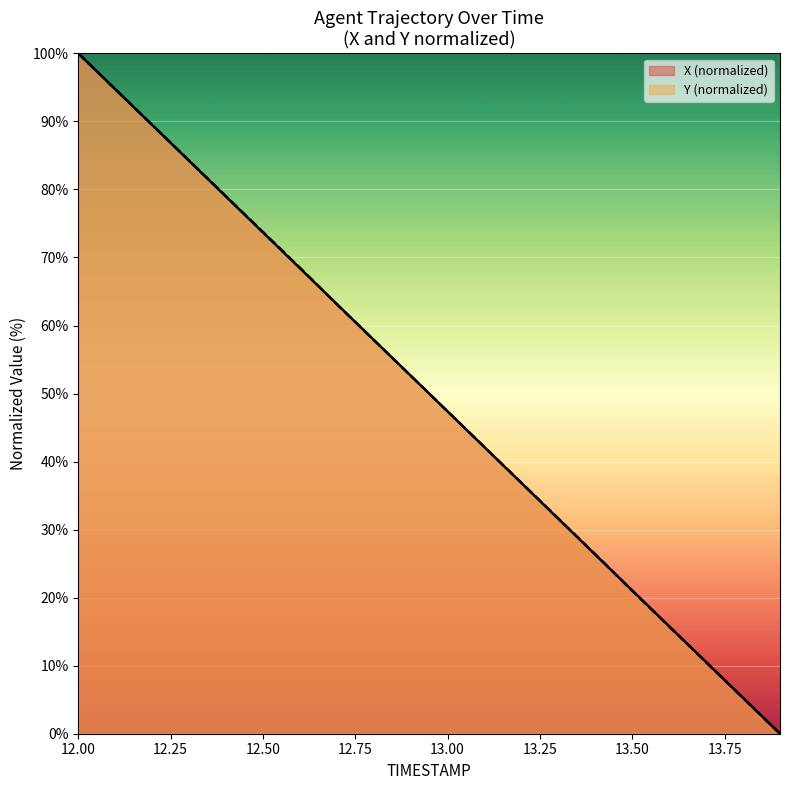

At which label does X first exceed 52?

12.0